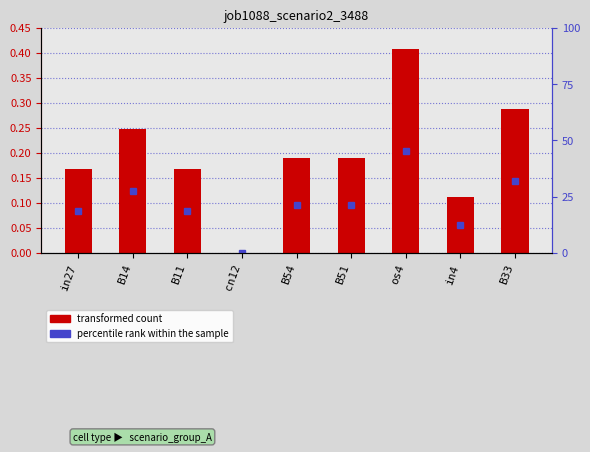

Read the value at in27.

0.2